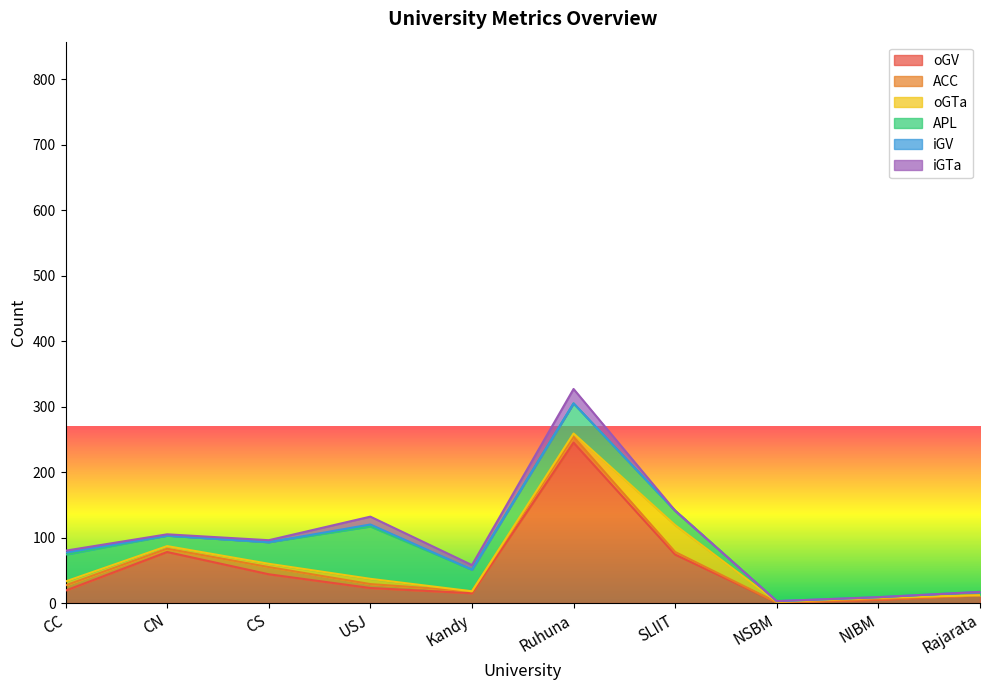

The APL series shows 1 at NSBM. True or false?

True